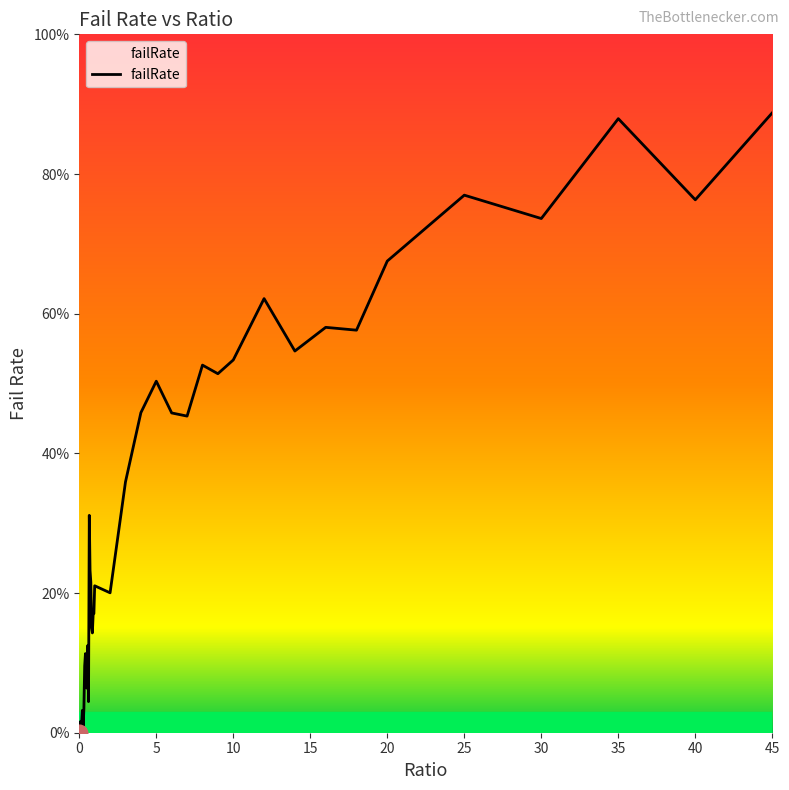

Does the chart display data point markers on the line(s)?

No